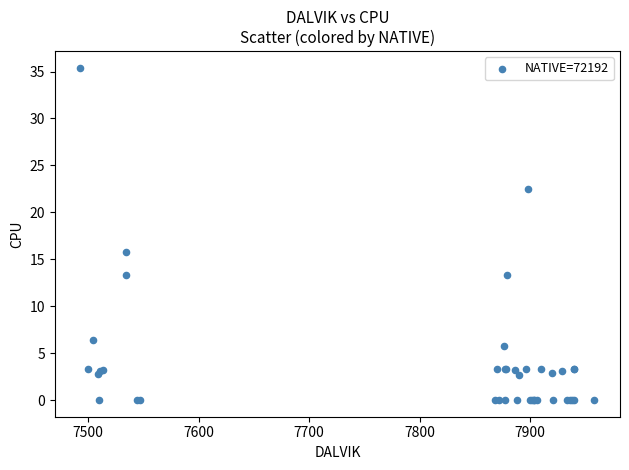

What Y value in the scatter plot is closest to 17?

15.8